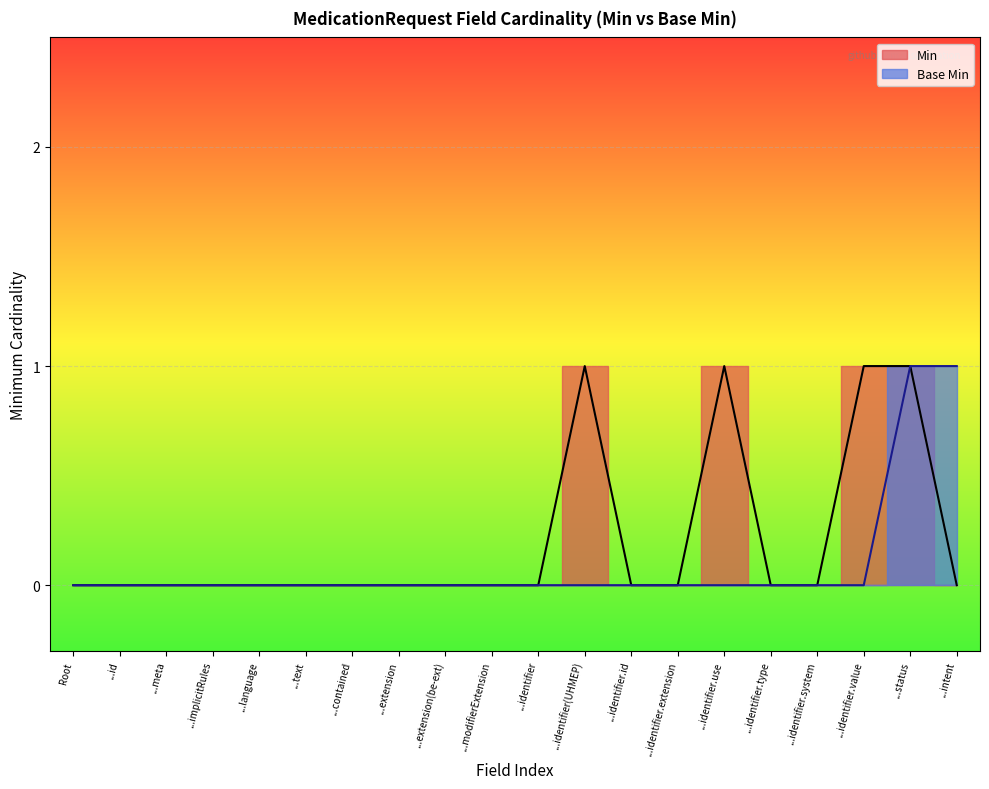

What is the difference between the second highest and second lowest values in the Min series?

1